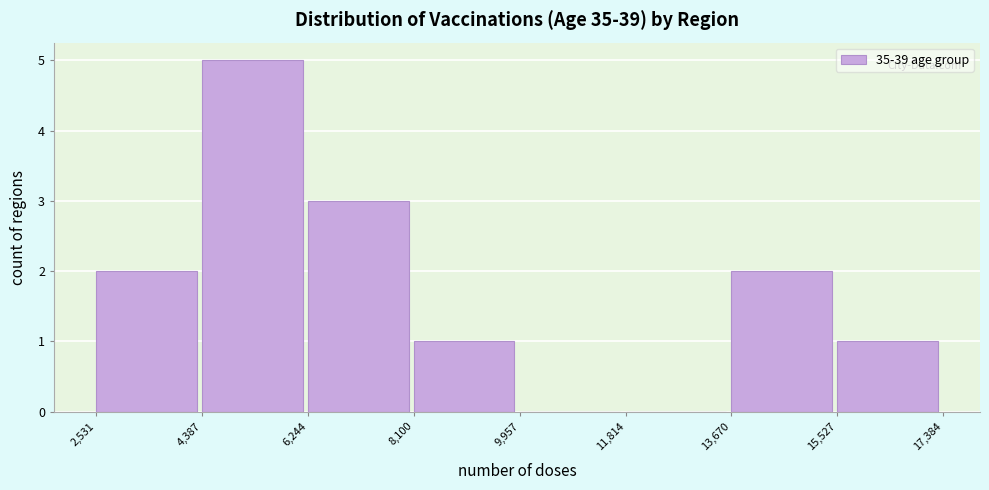

Reading left to right, transcribe this chart: for each bar, give the range it covers on the x-axis and its height. The values are not printed on the chart, so give them approximately, as read against the axis.

2,531 to 4,387: 2
4,387 to 6,244: 5
6,244 to 8,100: 3
8,100 to 9,957: 1
9,957 to 11,814: 0
11,814 to 13,670: 0
13,670 to 15,527: 2
15,527 to 17,384: 1